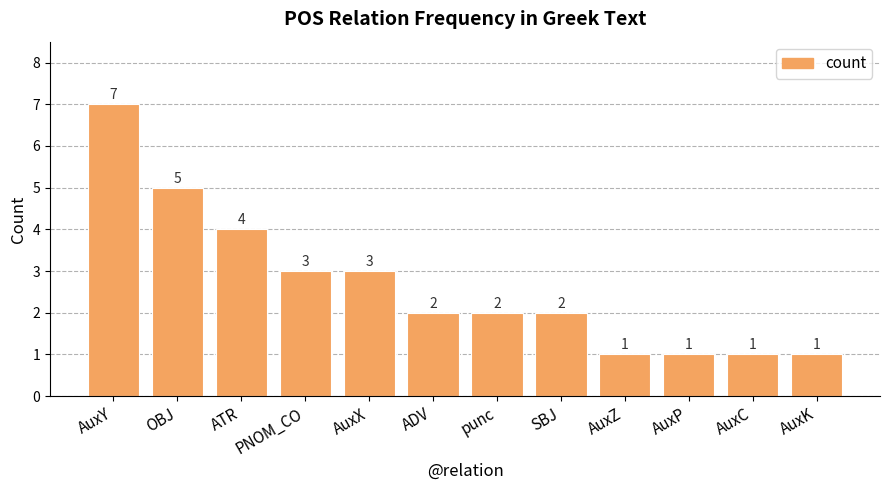

What is the average value?

3